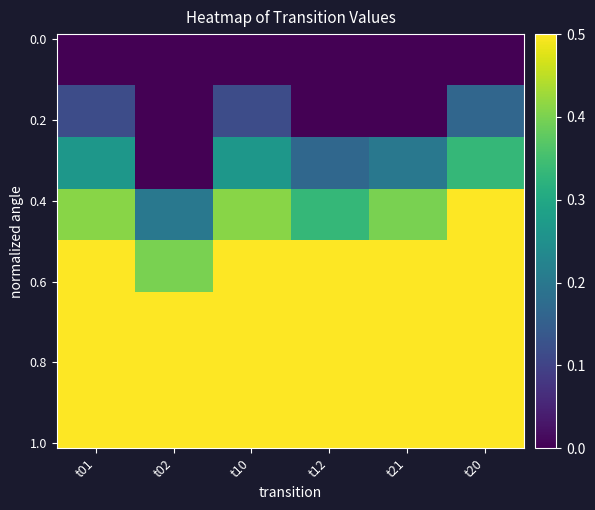

At which category does the chart reach its peak across all series?

t01